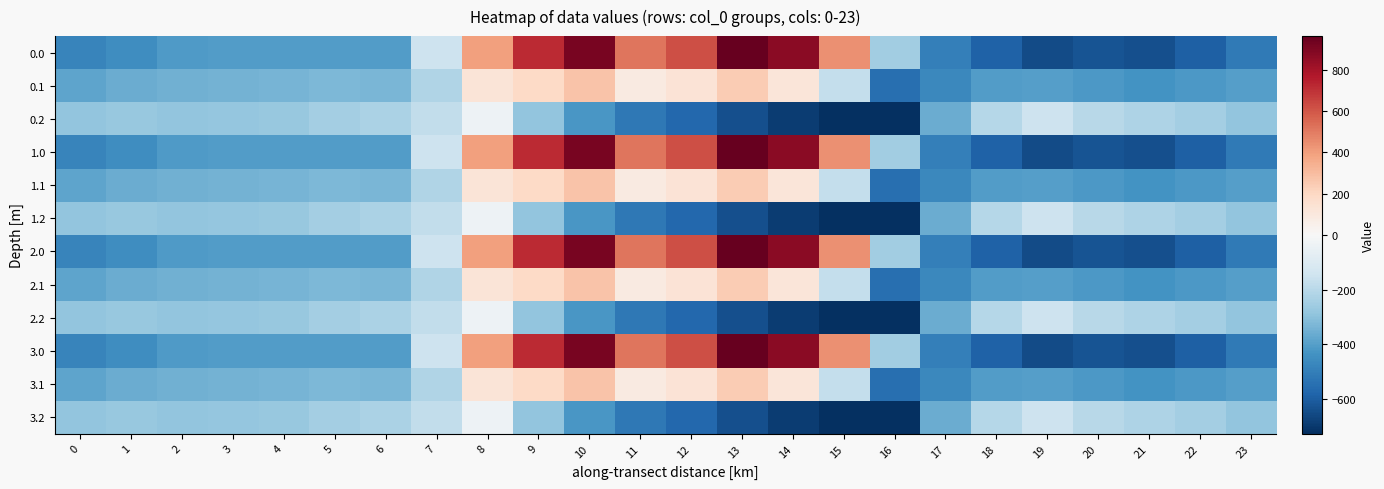

Rank the series at 15 from lowest to highest value.

0.2, 1.2, 2.2, 3.2, 0.1, 1.1, 2.1, 3.1, 0.0, 1.0, 2.0, 3.0